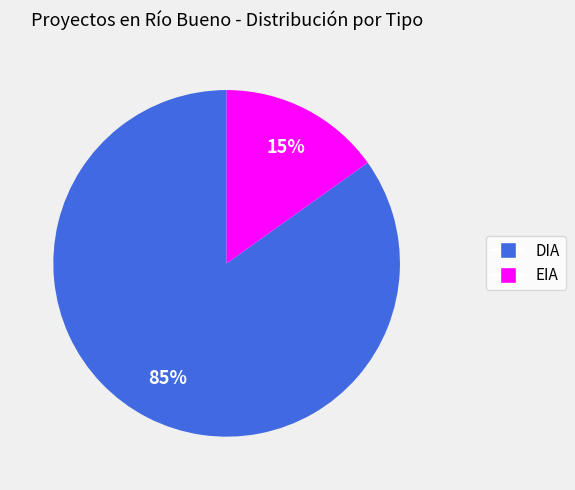

The DIA slice represents 91% of the pie. True or false?

False